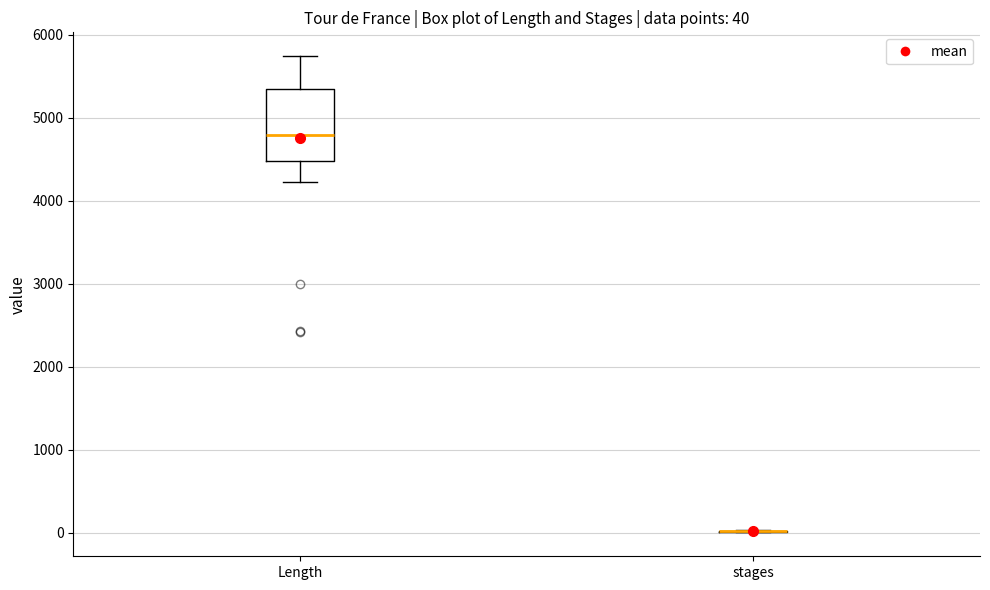

Comparing the boxes themselves (not the whiskers), which one is the tallest?

Length